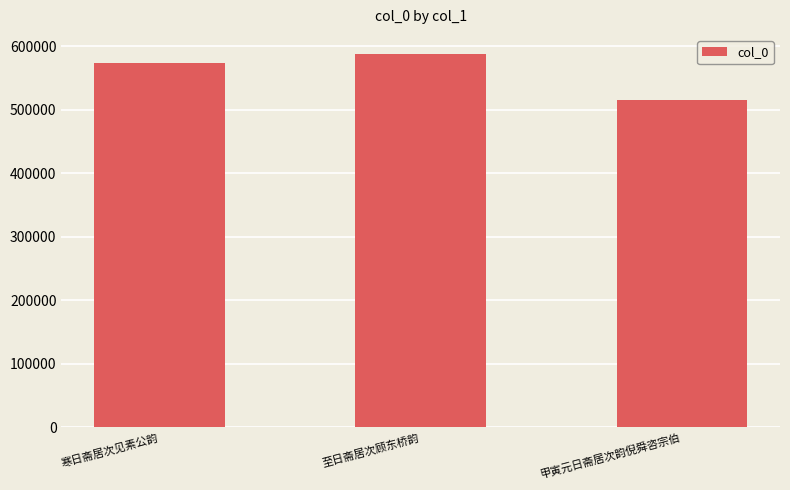

Where is the data nearest to the value 552149?

寒日斋居次见素公韵